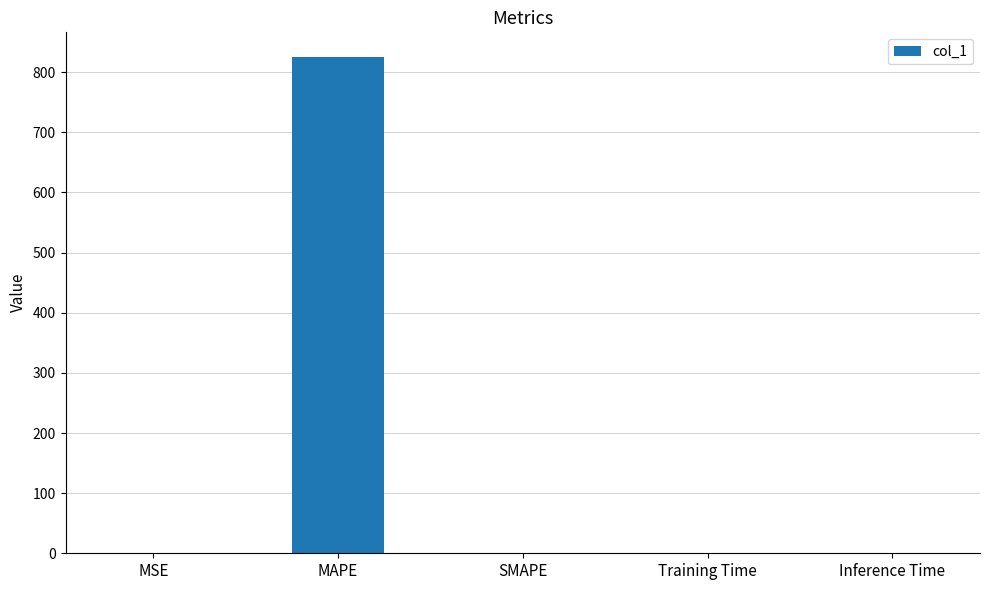

Which has a higher value, MAPE or Training Time?

MAPE